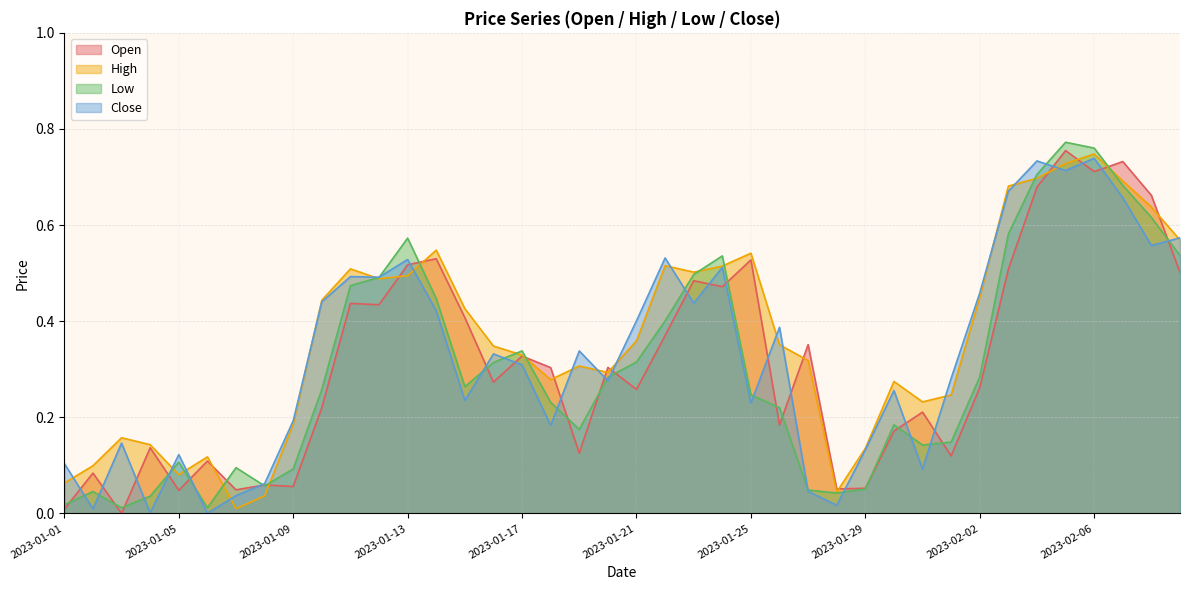

What is the difference between the Open values at 2023-01-01 and 2023-02-05?

0.7